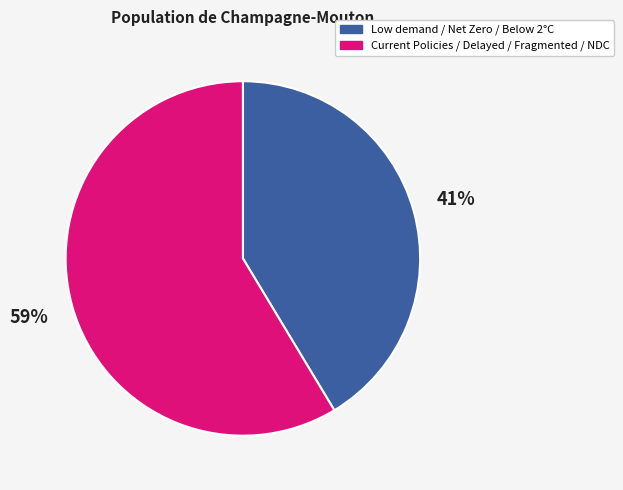

Rank the categories by value from lowest to highest.

Low demand / Net Zero / Below 2°C, Current Policies / Delayed / Fragmented / NDC